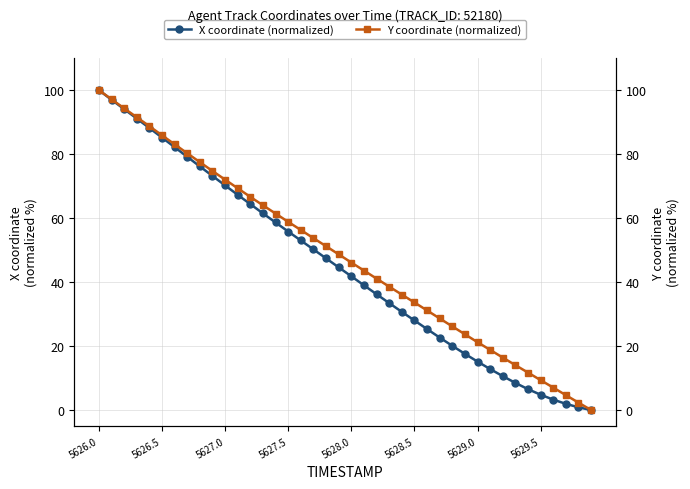

Reading right to left, what are all the values shown in this chart?

X coordinate (normalized): 0.0	0.9	1.9	3.3	4.8	6.5	8.5	10.6	12.8	15.2	17.6	20.1	22.7	25.3	28.0	30.7	33.4	36.2	39.0	41.8	44.6	47.4	50.2	53.0	55.8	58.6	61.5	64.4	67.3	70.2	73.2	76.2	79.2	82.2	85.2	88.2	91.1	94.1	97.0	100.0
Y coordinate (normalized): 0.0	2.3	4.7	7.0	9.3	11.7	14.0	16.4	18.8	21.2	23.7	26.2	28.6	31.2	33.6	36.1	38.6	41.1	43.6	46.1	48.7	51.2	53.7	56.3	58.8	61.4	64.0	66.6	69.3	72.0	74.7	77.5	80.3	83.1	85.9	88.7	91.5	94.3	97.2	100.0